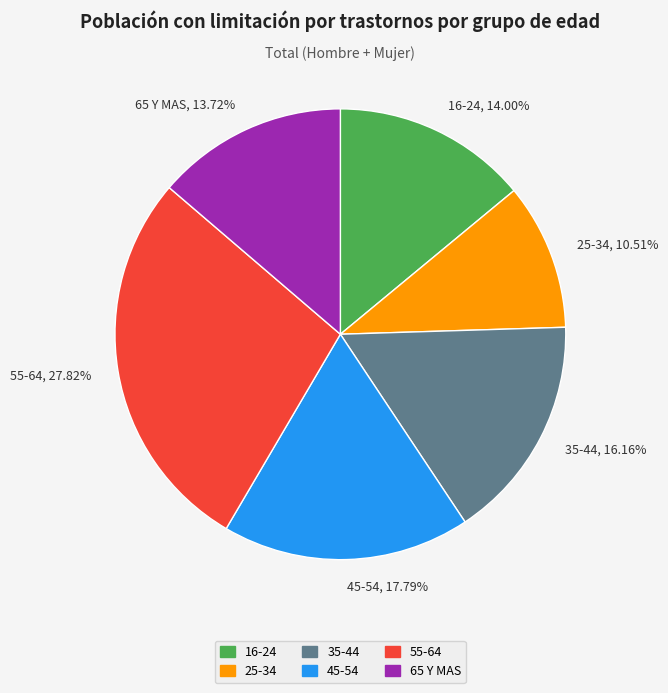

Which has a higher value, 45-54, 17.79% or 35-44, 16.16%?

45-54, 17.79%